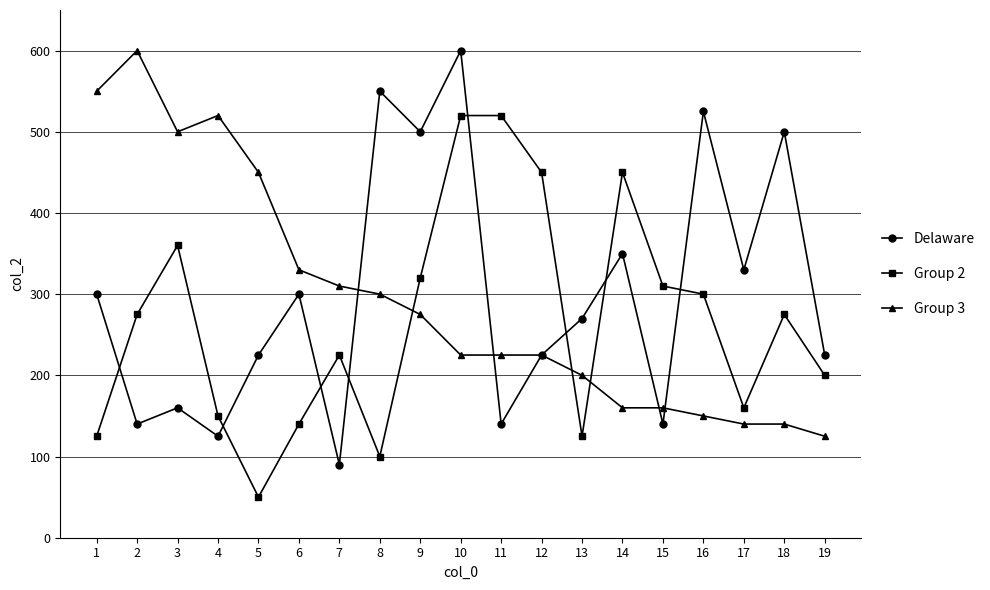

What value does the Delaware series have at 2?

140